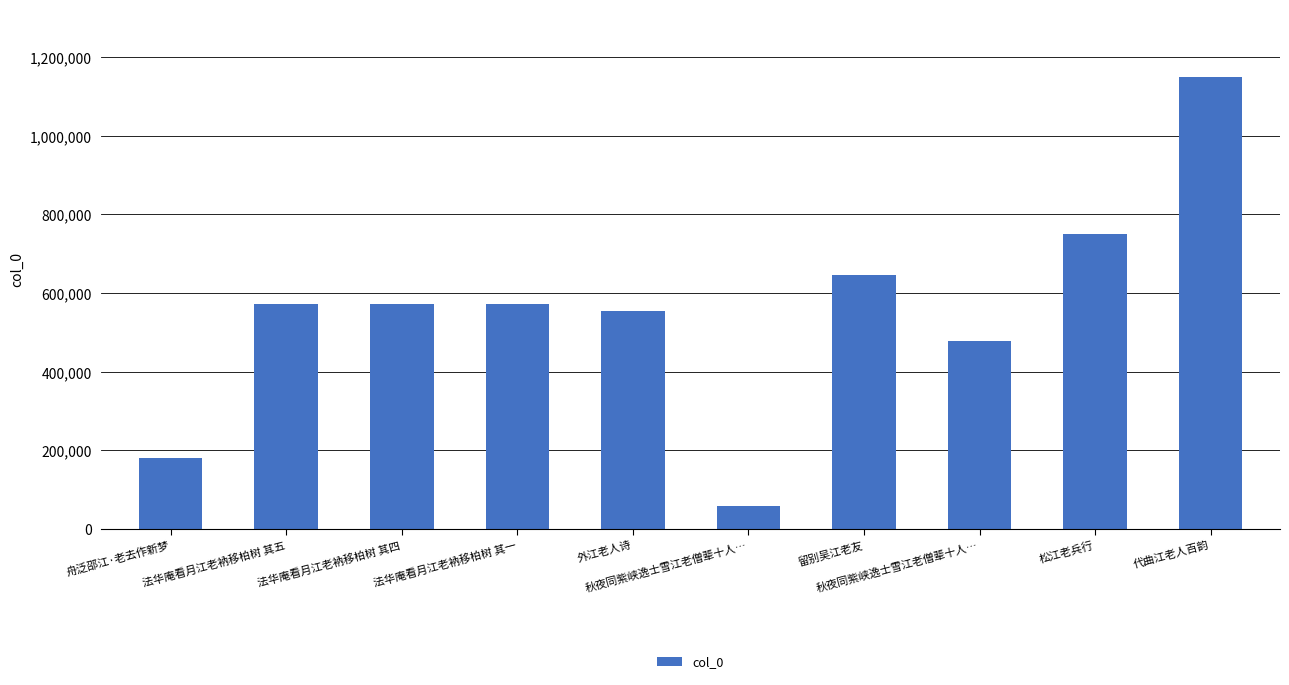

How many bars are there in total?

10